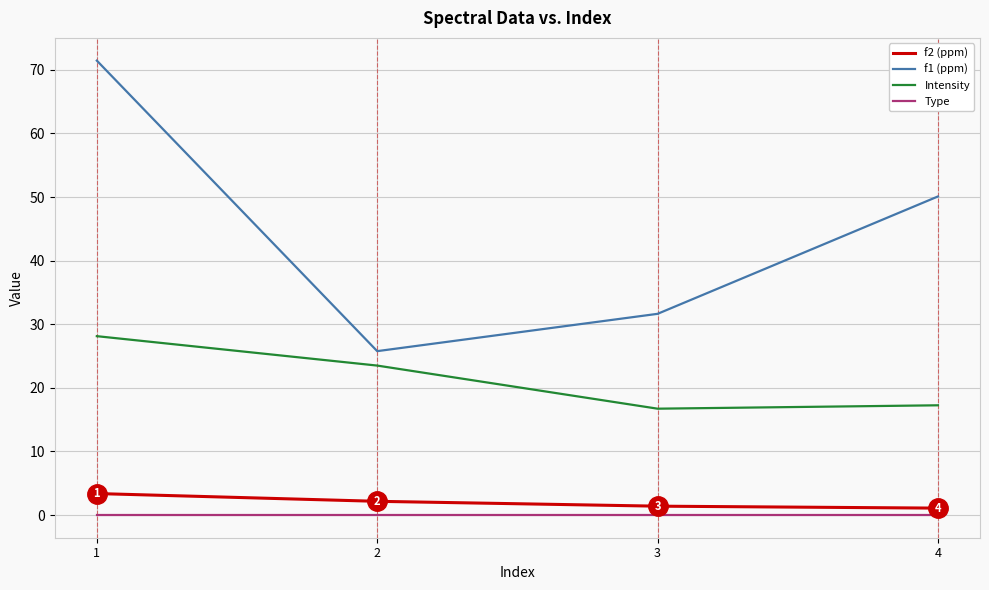

The value of f1 (ppm) at 2 is 15.5. True or false?

False